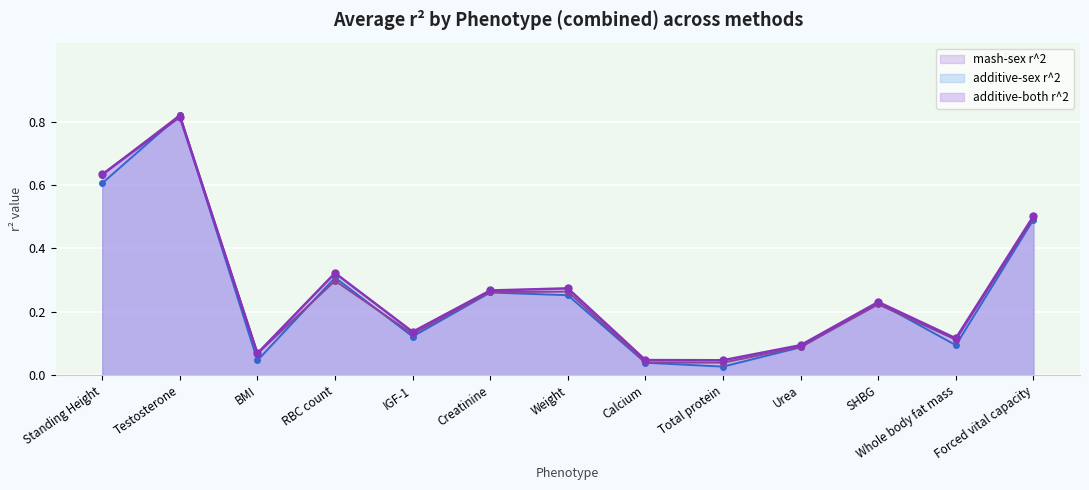

How many intersections are there between additive-both r^2 and mash-sex r^2?

2